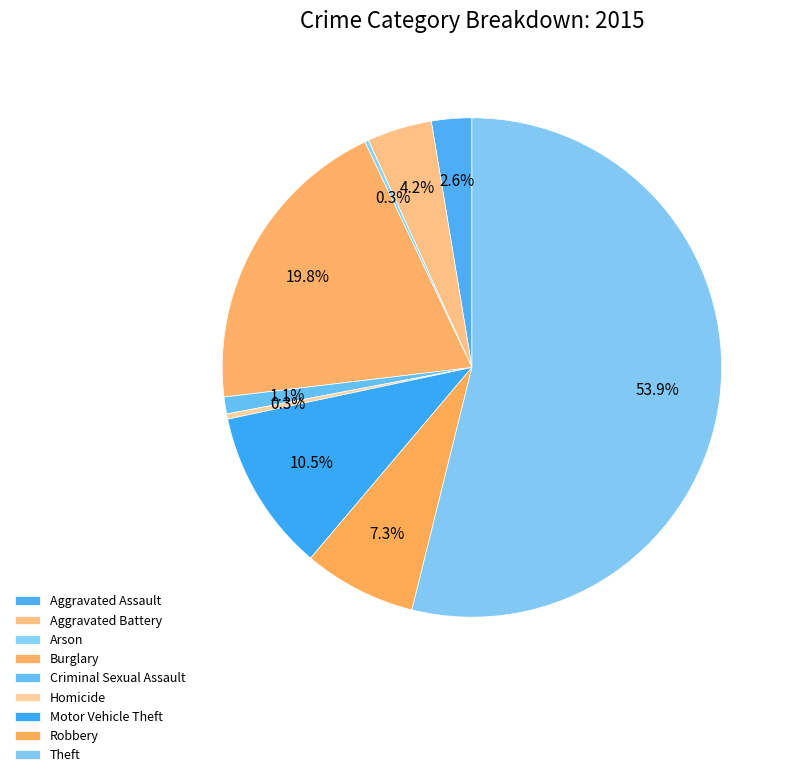

The Motor Vehicle Theft slice represents 11% of the pie. True or false?

True